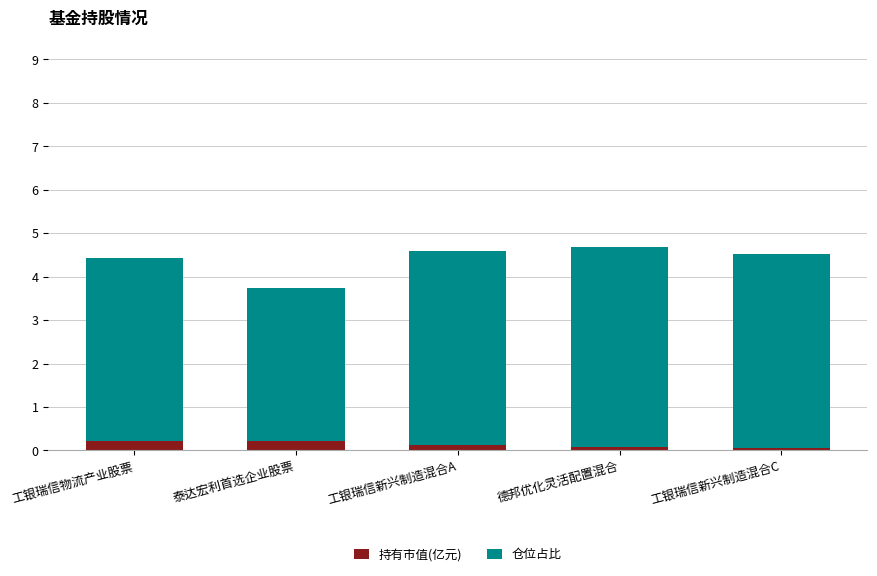

What is the sum of all 持有市值(亿元) values?

0.7